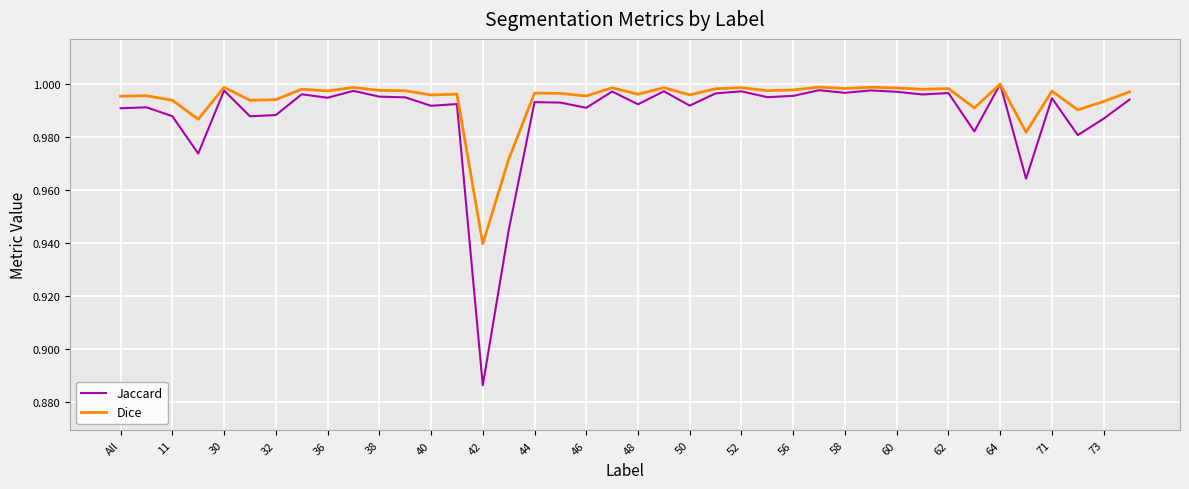

Which series has the widest spread of values?

Jaccard